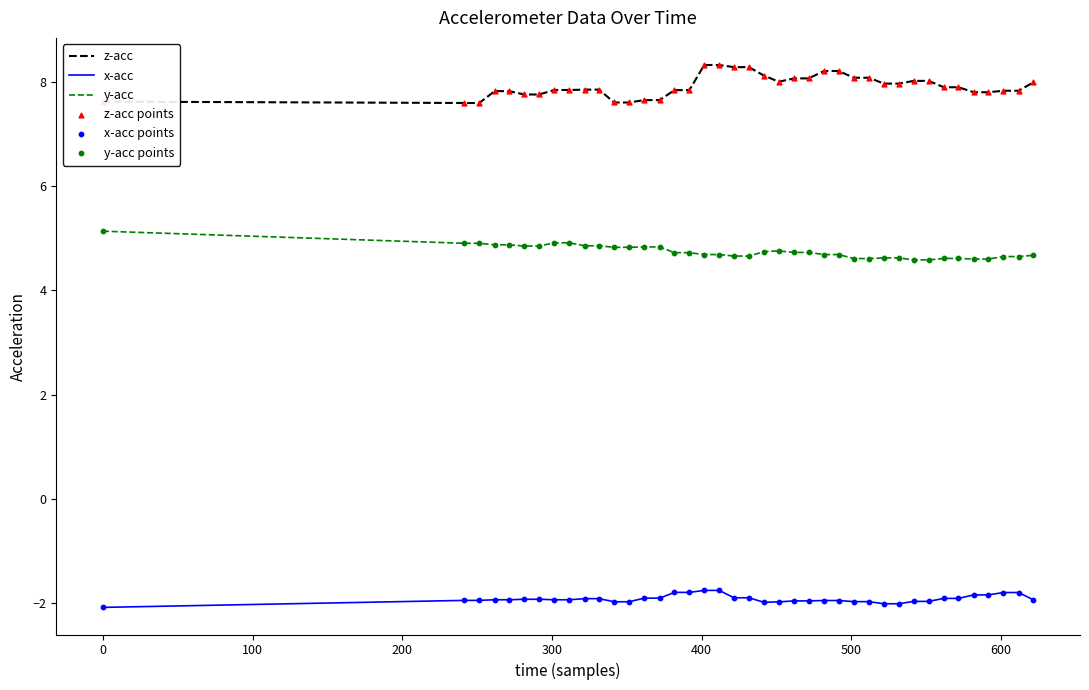

Which series has the largest total across all categories?

z-acc